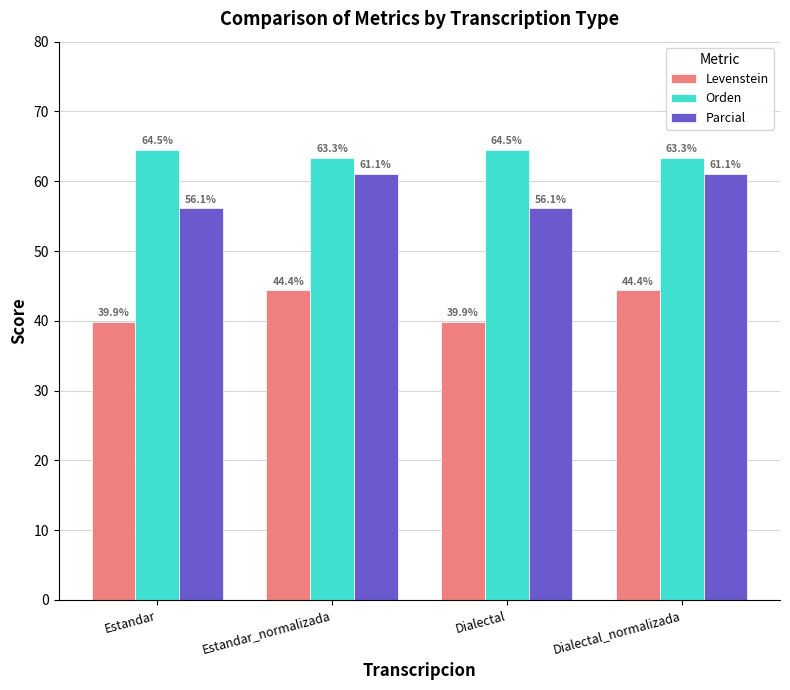

Which series has the largest total across all categories?

Orden